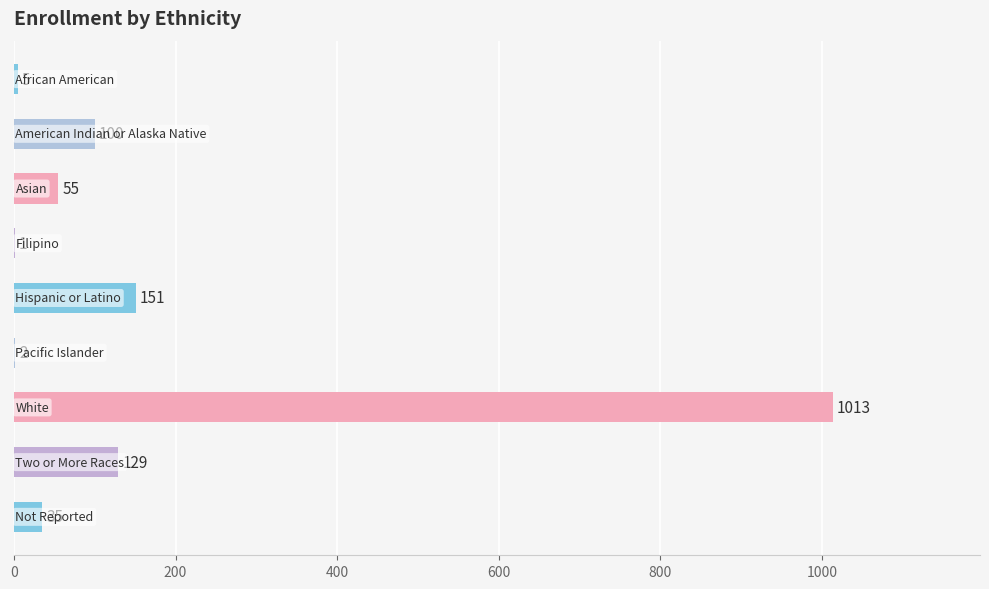

What is the greatest value displayed?

1013